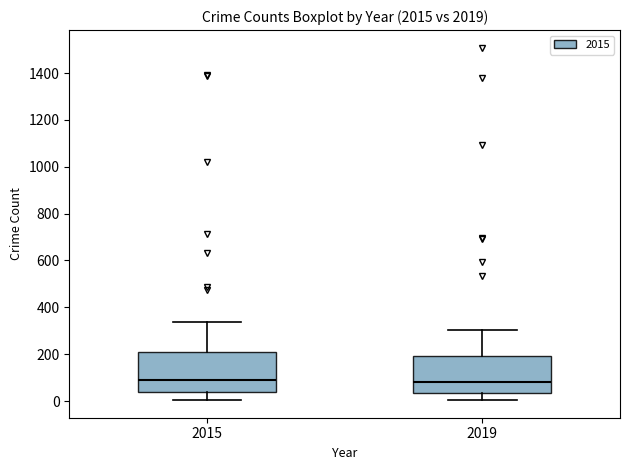

Reading left to right, transcribe this box plot: for each box, give where its median line is, the range the box spans, and where its two whiskers end, as read against the y-axis. The values are not printed on the chart, so give them approximately, as read against the axis.

2015: median 100, box 40 to 220, whiskers 0 to 340
2019: median 80, box 40 to 200, whiskers 0 to 300